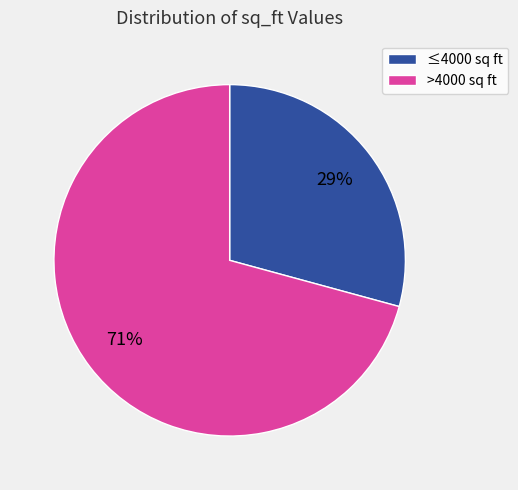

Count the number of slices in the pie.

2